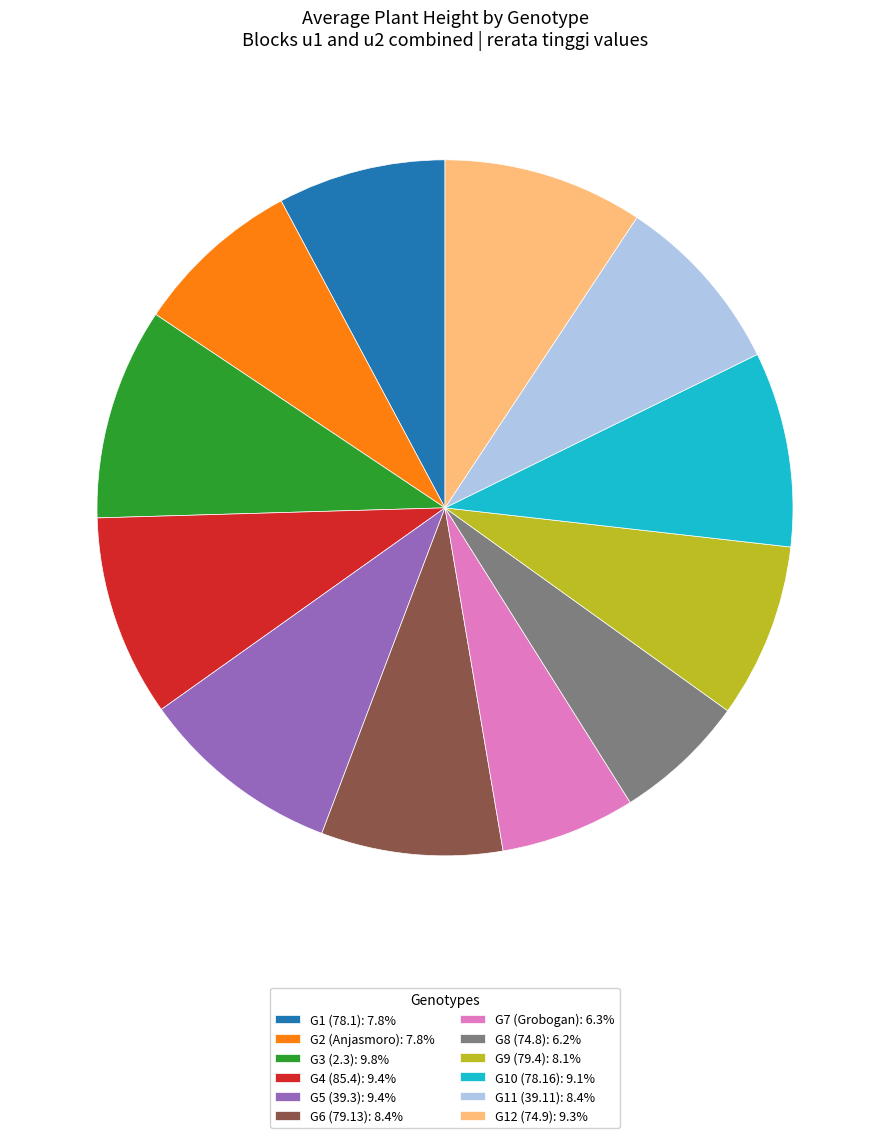

Is there any slice that represents more than half of the pie?

No